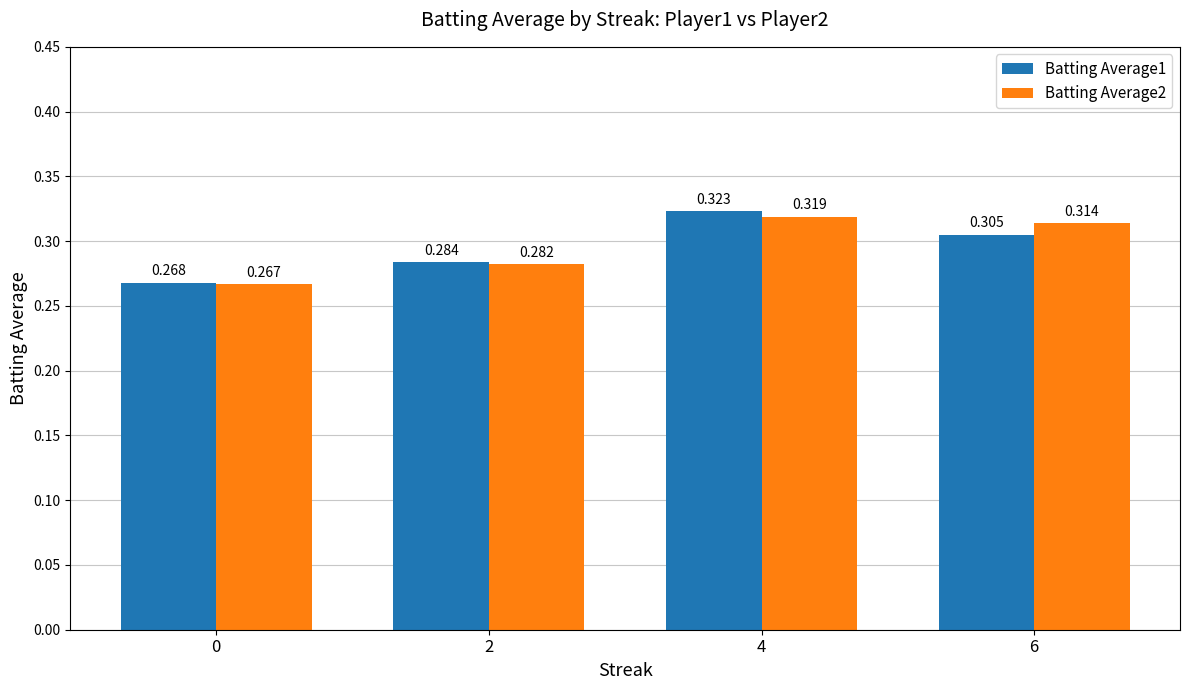

What is the difference between the maximum and minimum values in the Batting Average2 series?

0.1